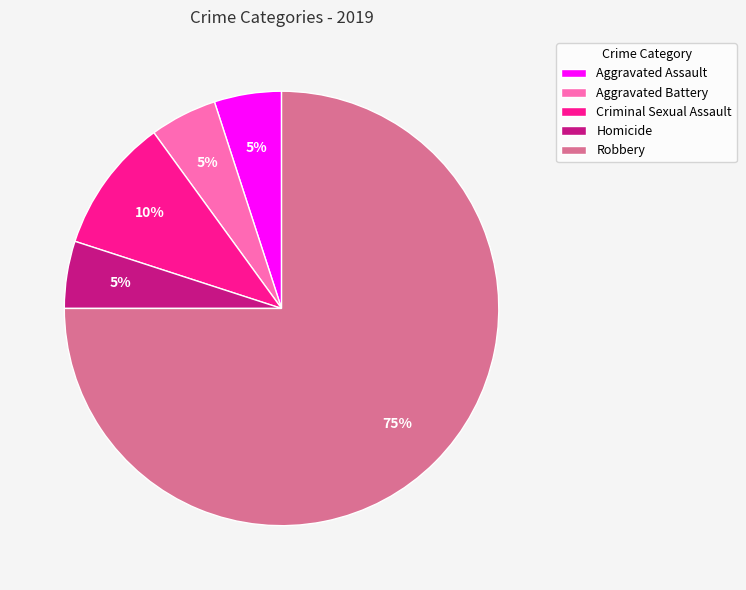

To the nearest percent, what percentage of the pie is Homicide?

5%